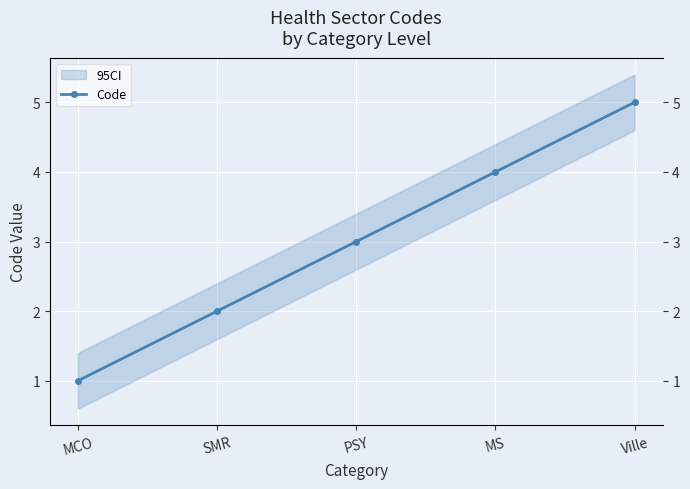

What is the change in value from MS to Ville?

+1